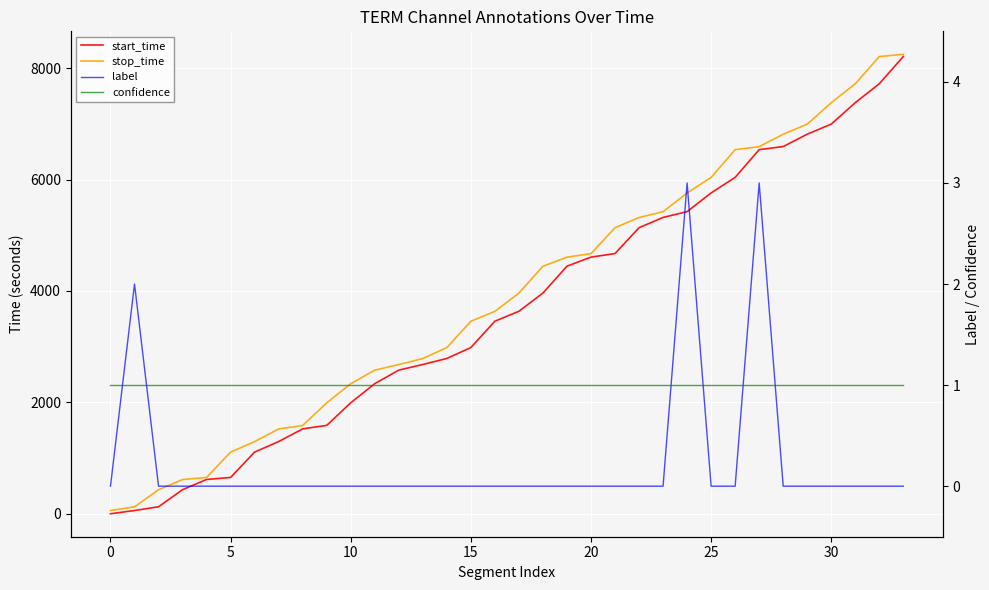

True or false: confidence and stop_time cross at least once.

False